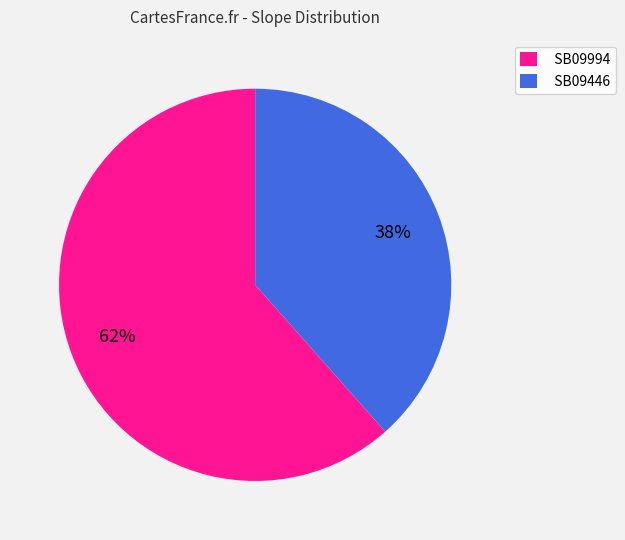

True or false: SB09994 accounts for 71% of the total.

False